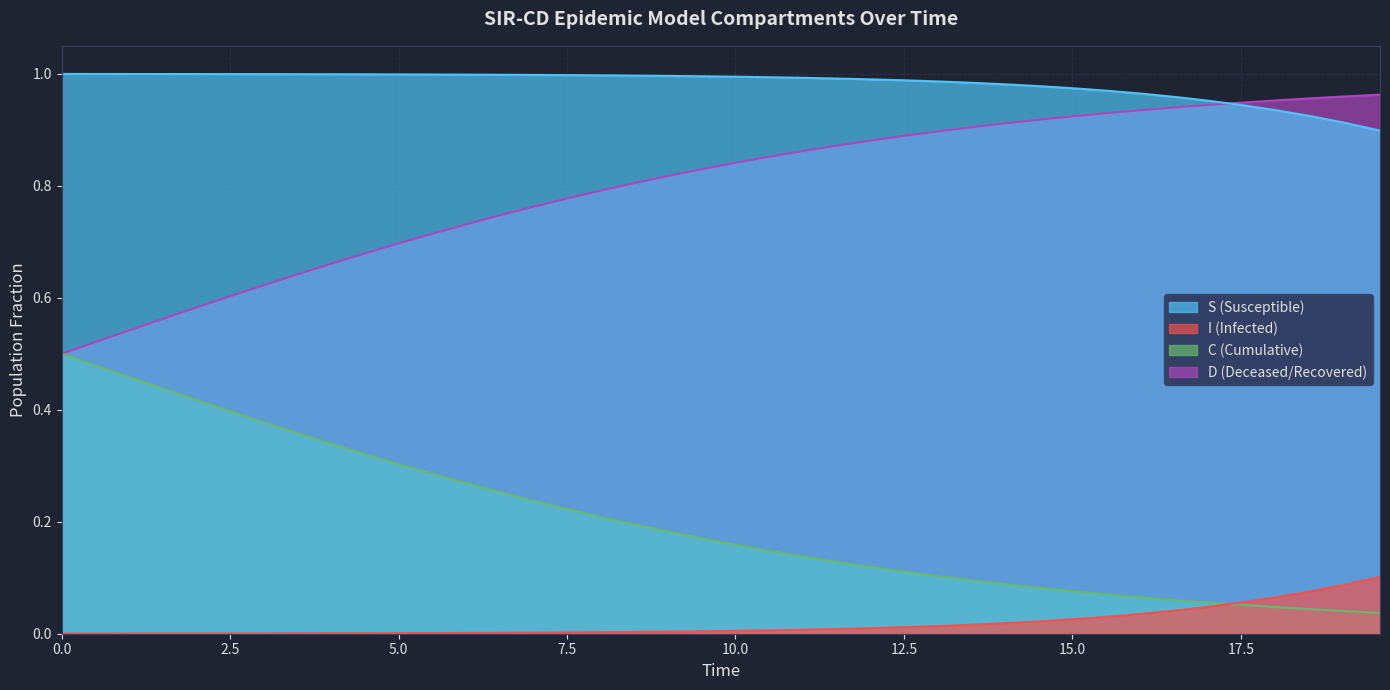

Count the number of categories in the chart.

40